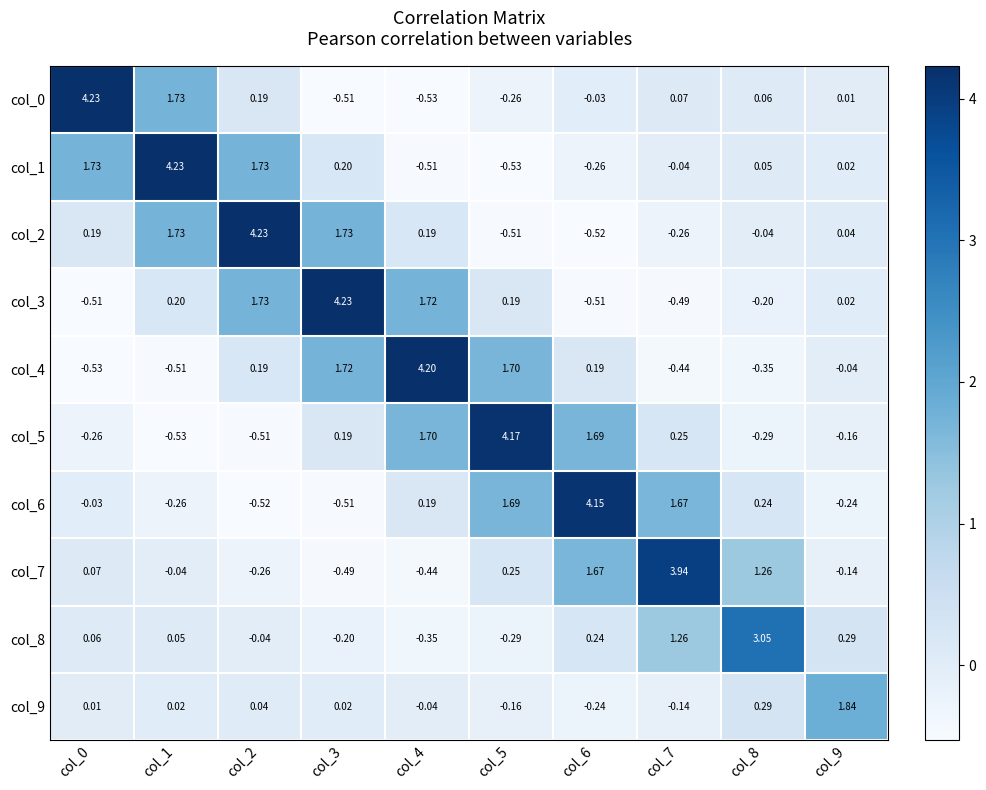

Is the value of col_5 at col_5 greater than the value of col_3 at col_6?

Yes